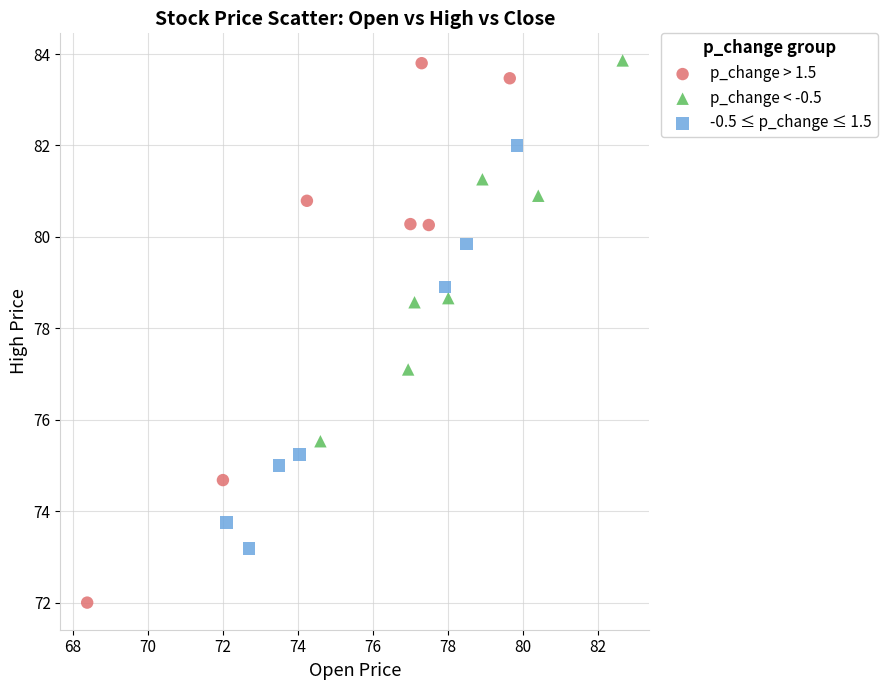

Which series contains the lowest Y value?

p_change > 1.5